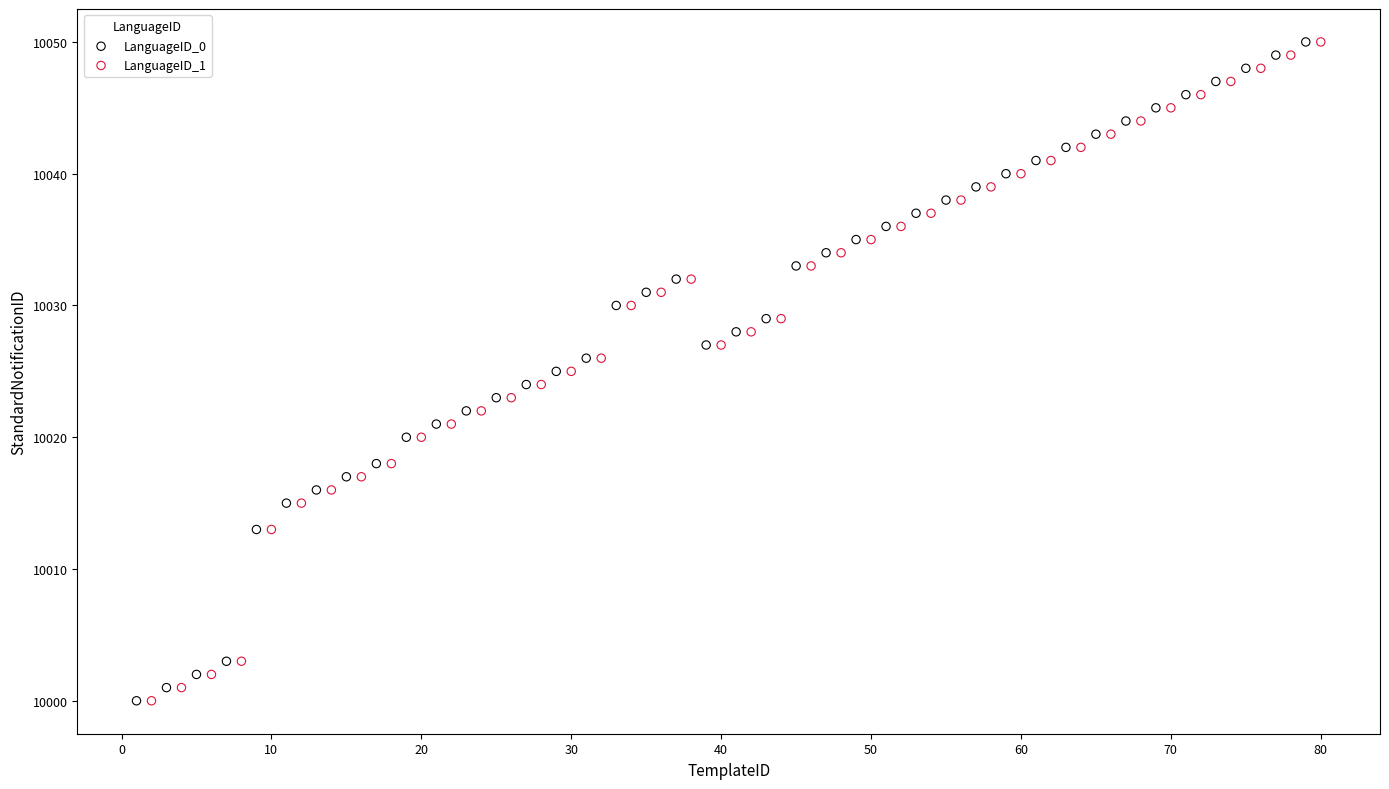

What are all the series names shown in the legend?

LanguageID_0, LanguageID_1